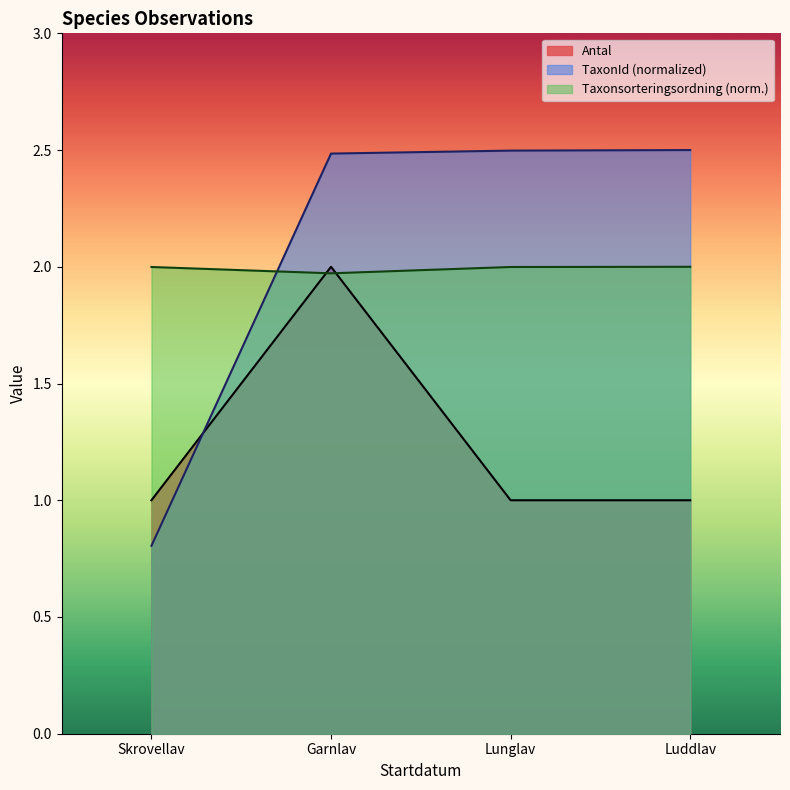

True or false: Antal has a value of 1.0 at Luddlav.

True